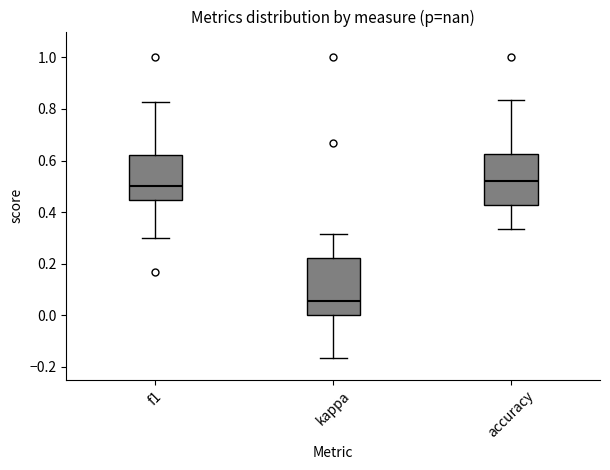

Where is the upper edge of the box for accuracy on the y-axis? The values are not printed on the chart, so give them approximately, as read against the axis.

0.62